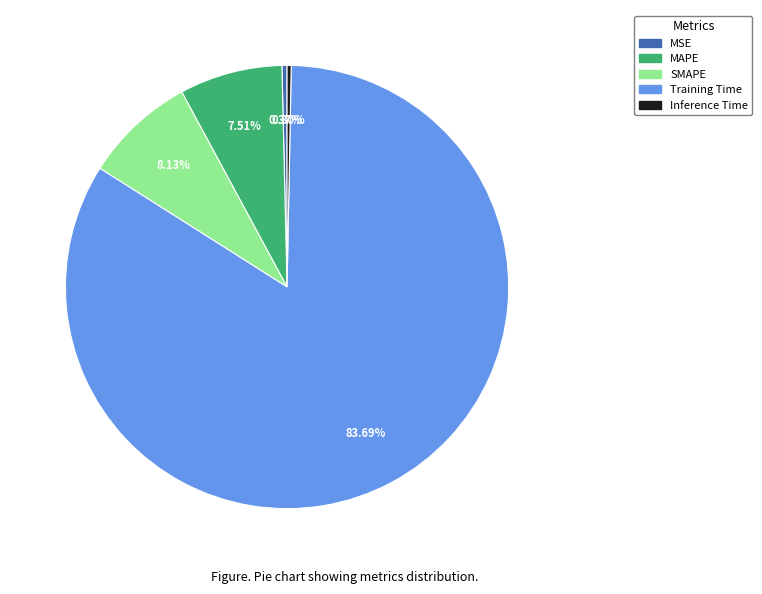

True or false: Training Time accounts for 78% of the total.

False